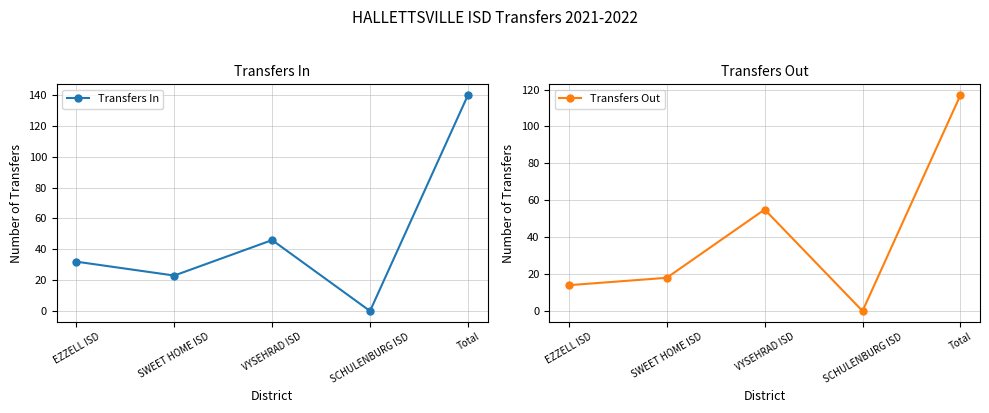

Where do Transfers Out and Transfers In first cross each other?

SWEET HOME ISD and VYSEHRAD ISD